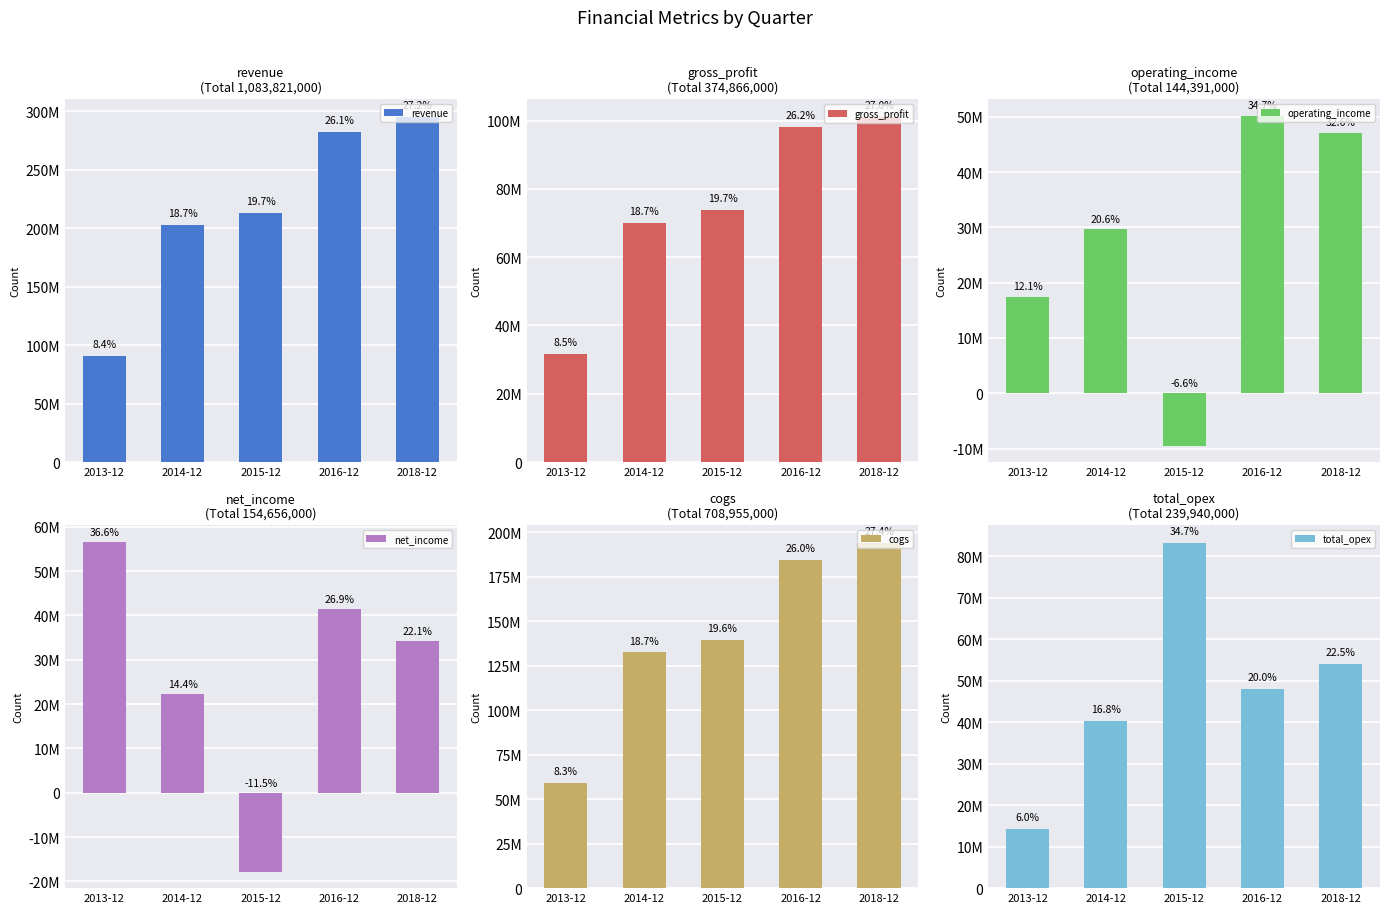

Which series changed the most between 2015-12 and 2018-12?

revenue